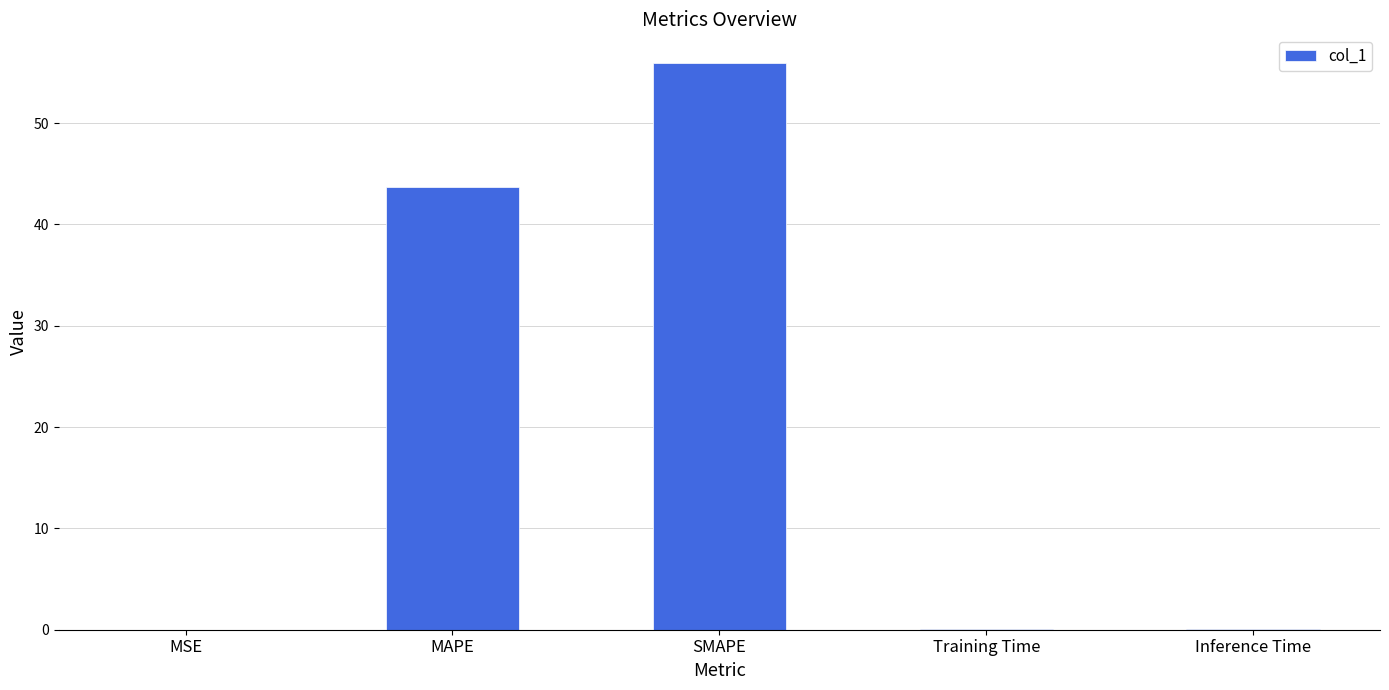

What is the sum of all values?

99.8